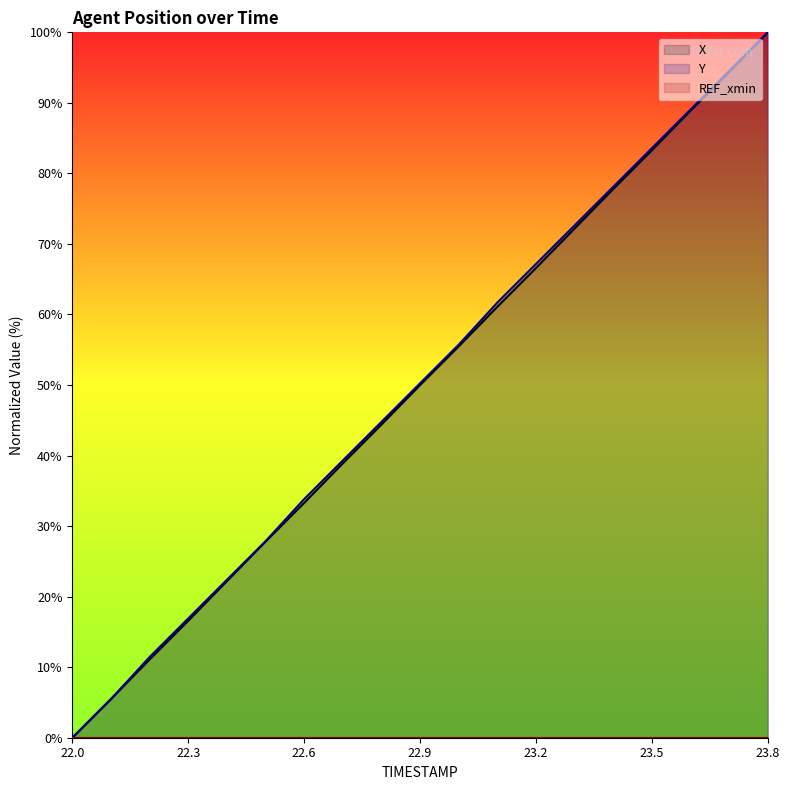

What is the total value across all series at 22.5?

55.7